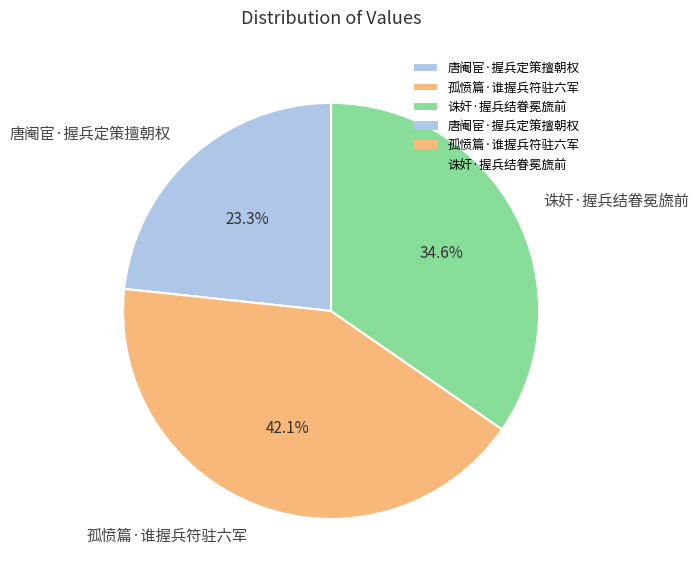

Does any single category account for the majority?

No